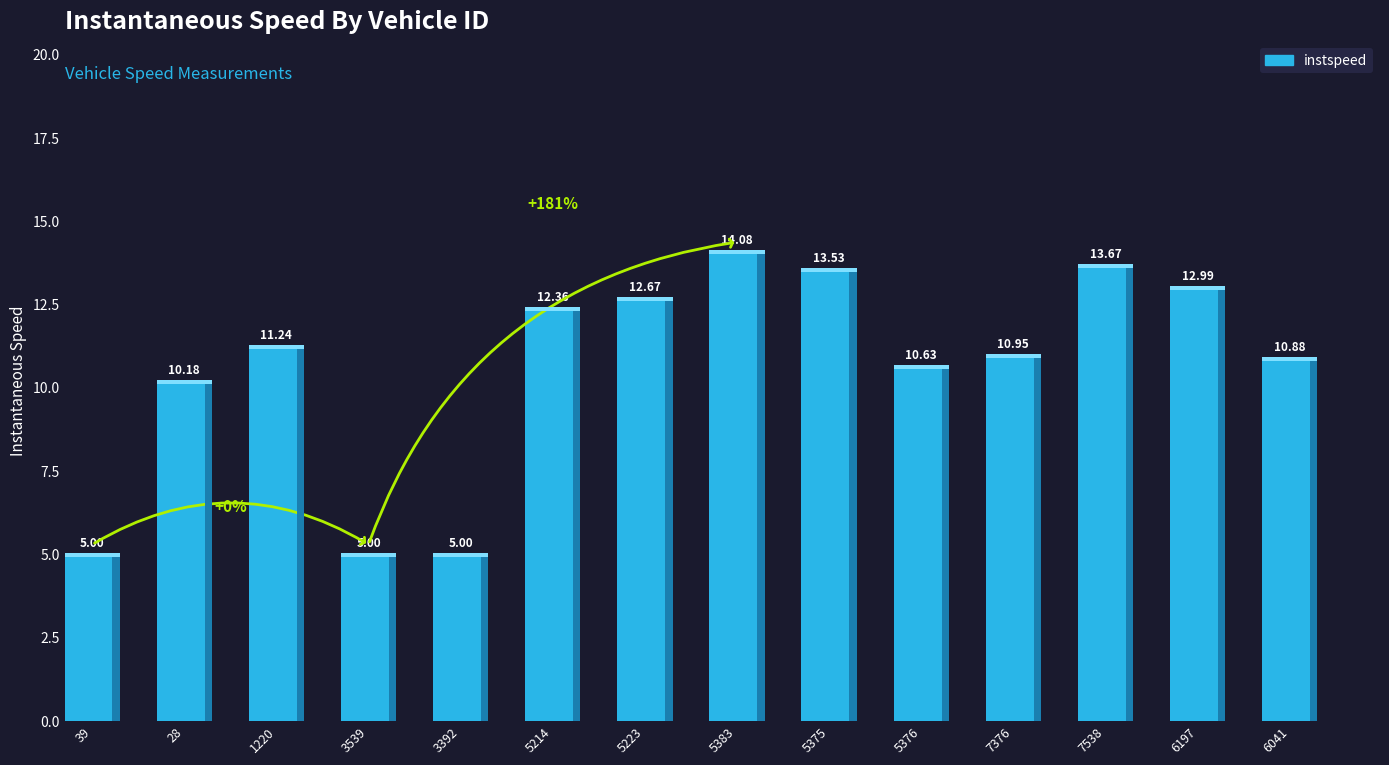

Approximately how many times larger is the value at 3392 compared to 6197?

0.4